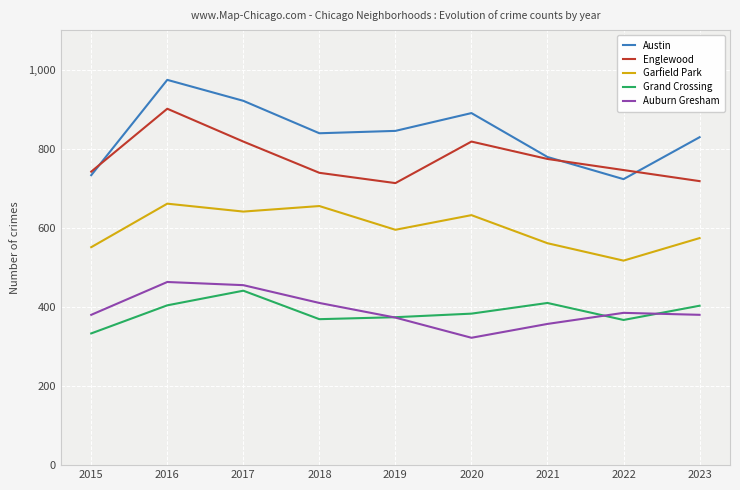

What is the difference between the maximum and minimum values in the Austin series?

251